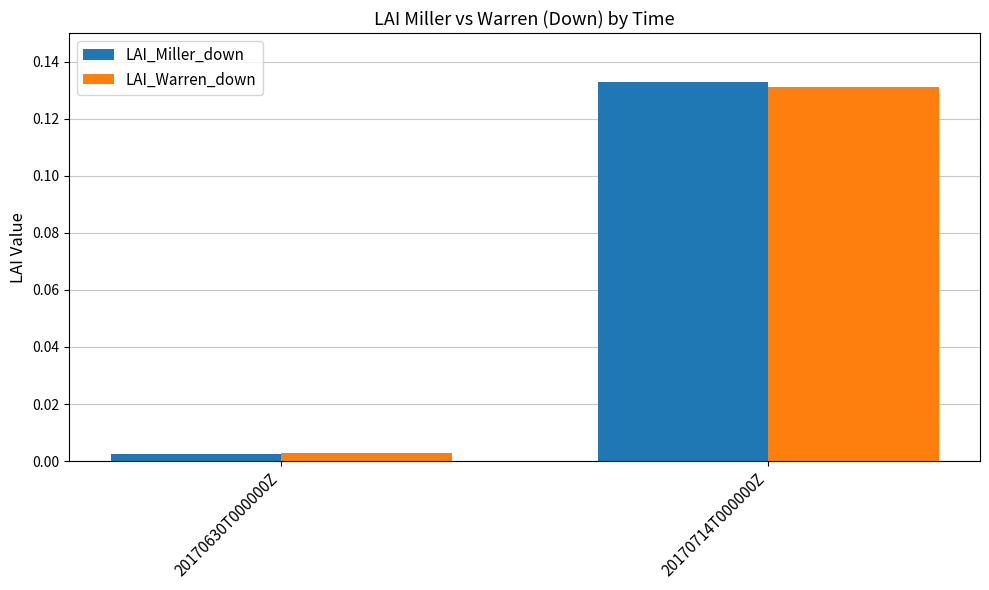

At which category does the chart reach its minimum across all series?

20170630T000000Z